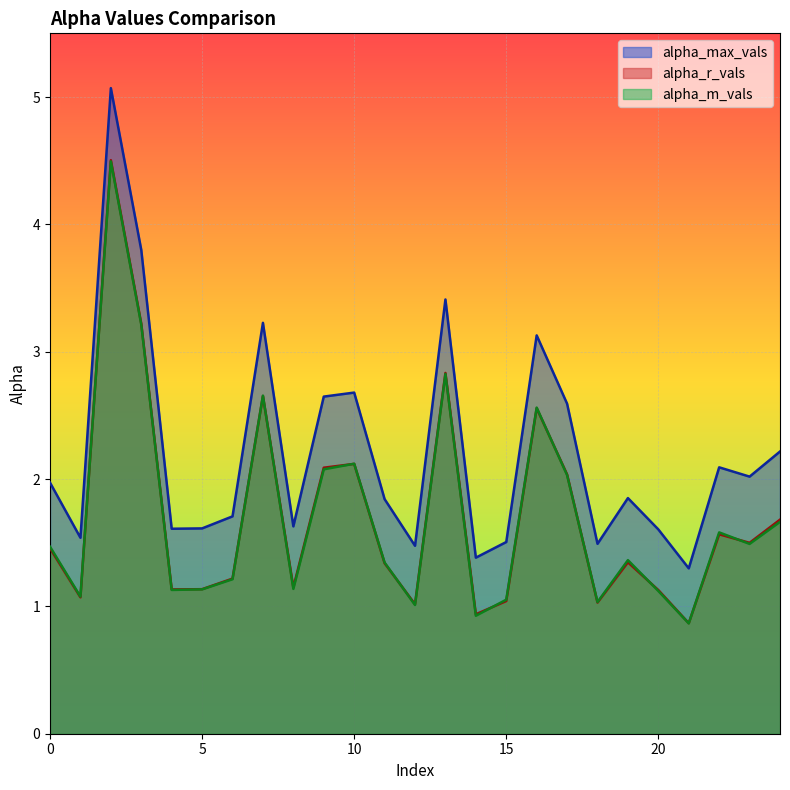

Where is the first local maximum for alpha_max_vals?

2